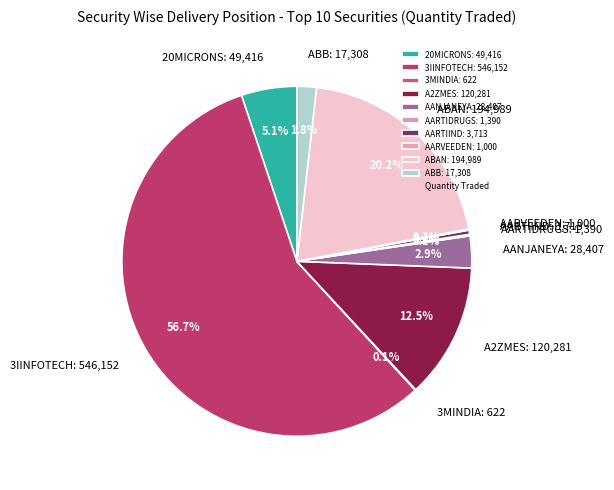

What is the ratio of the value at 3IINFOTECH to the value at 20MICRONS?

11.1